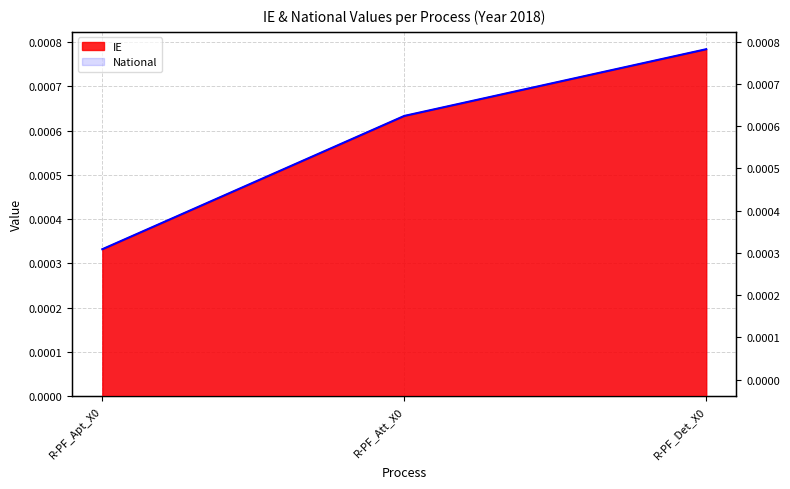

What is the label of the 3rd point from the left?

R-PF_Det_X0